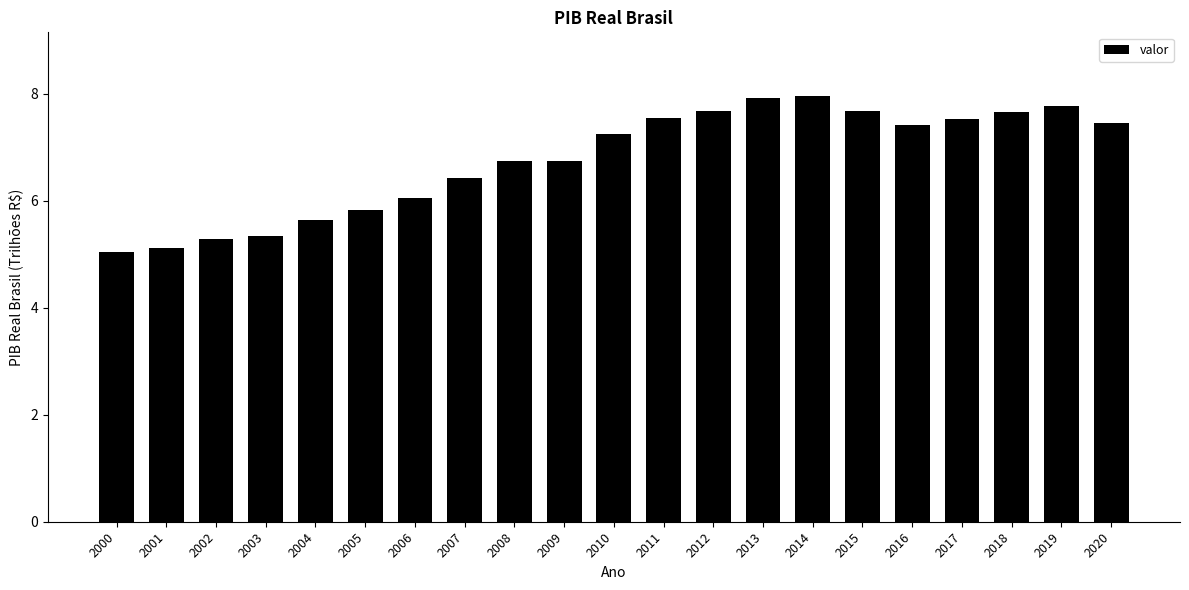

True or false: the data shows 2.4 at 2013.

False